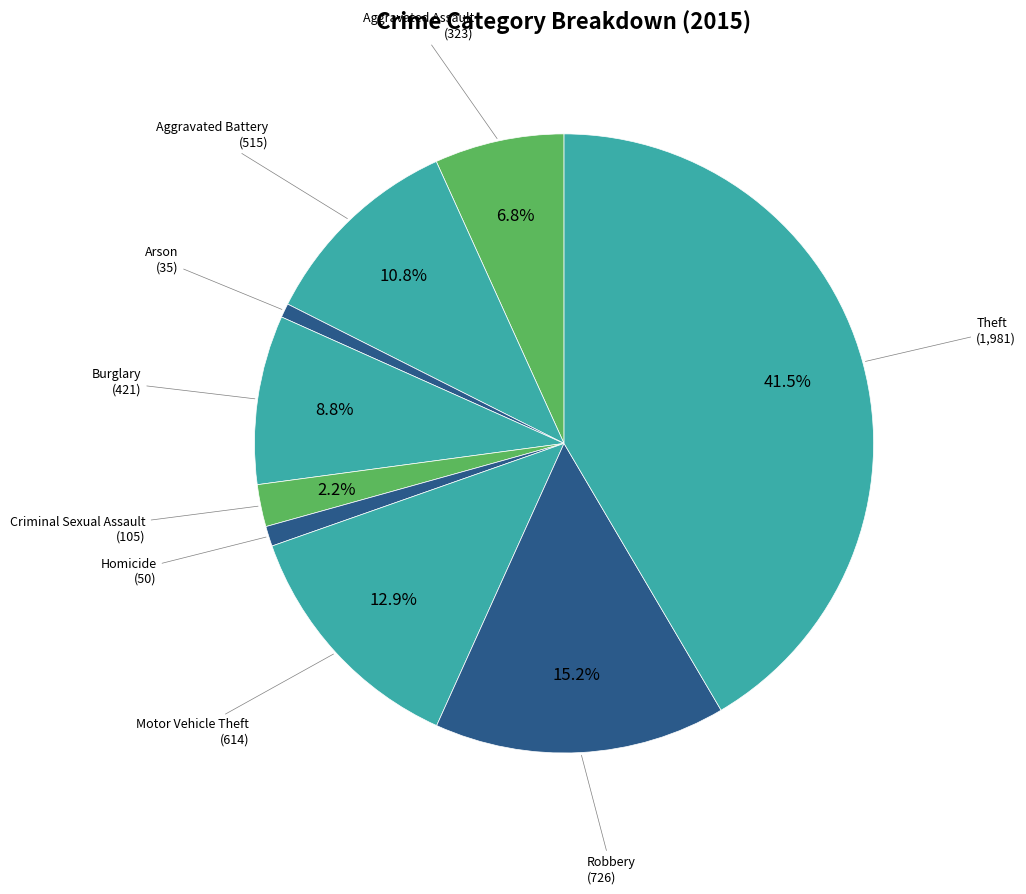

Do Criminal Sexual Assault and Theft together represent more than half of the pie?

No